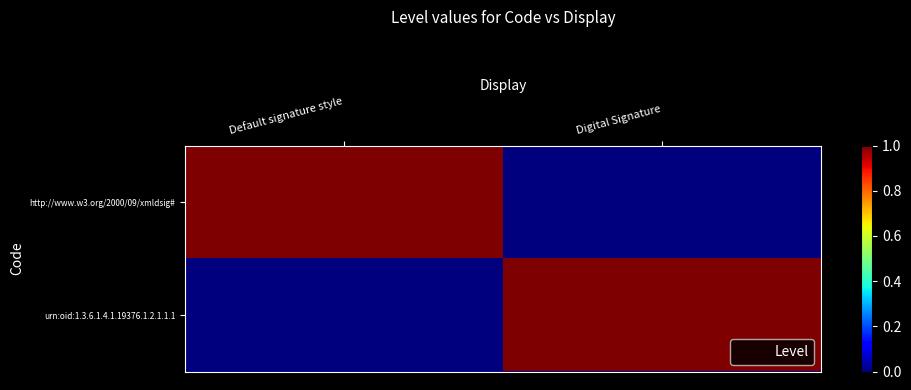

Reading left to right, what are all the values shown in this chart?

http://www.w3.org/2000/09/xmldsig#: Default signature style=1	Digital Signature=0
urn:oid:1.3.6.1.4.1.19376.1.2.1.1.1: Default signature style=0	Digital Signature=1